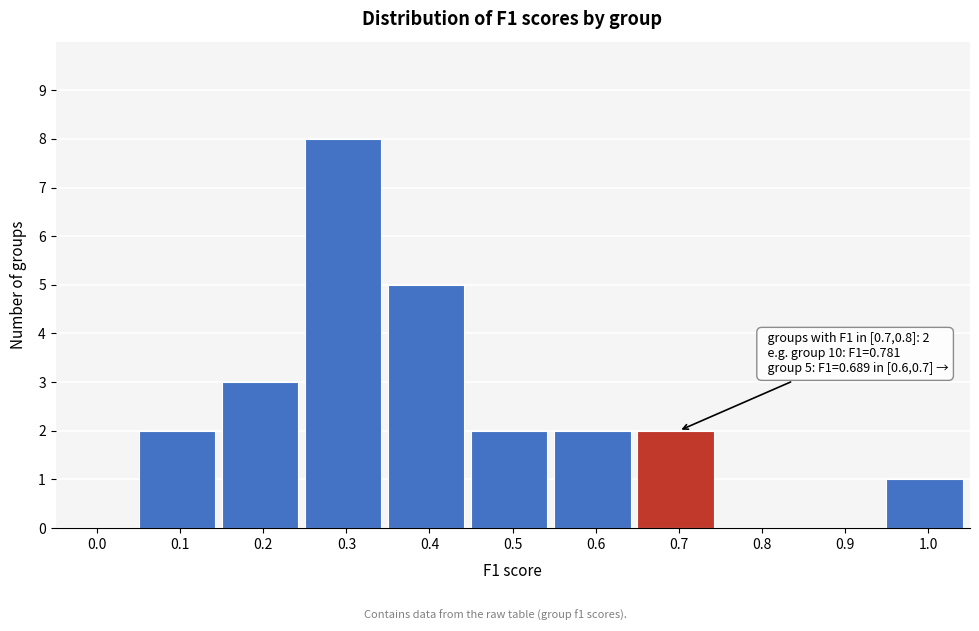

Reading left to right, extract all data points from this chart.

0.0=0	0.1=2	0.2=3	0.3=8	0.4=5	0.5=2	0.6=2	0.7=2	0.8=0	0.9=0	1.0=1